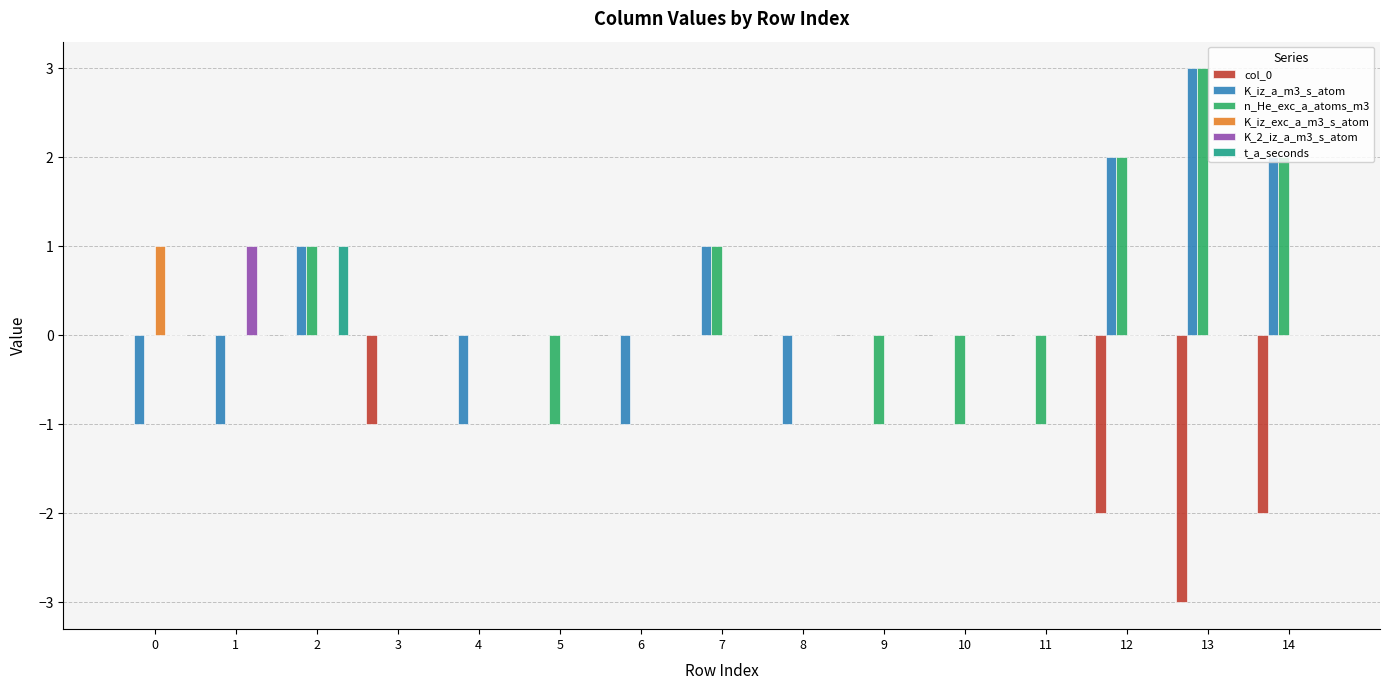

How many K_2_iz_a_m3_s_atom values are between 0 and 1?

15